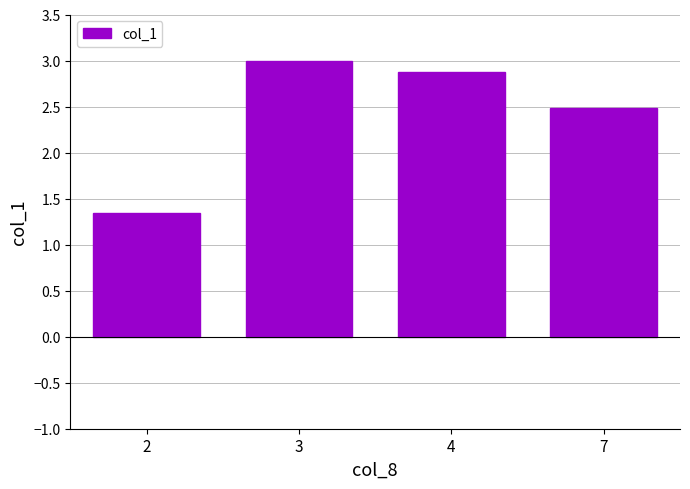

Are the bars horizontal?

No